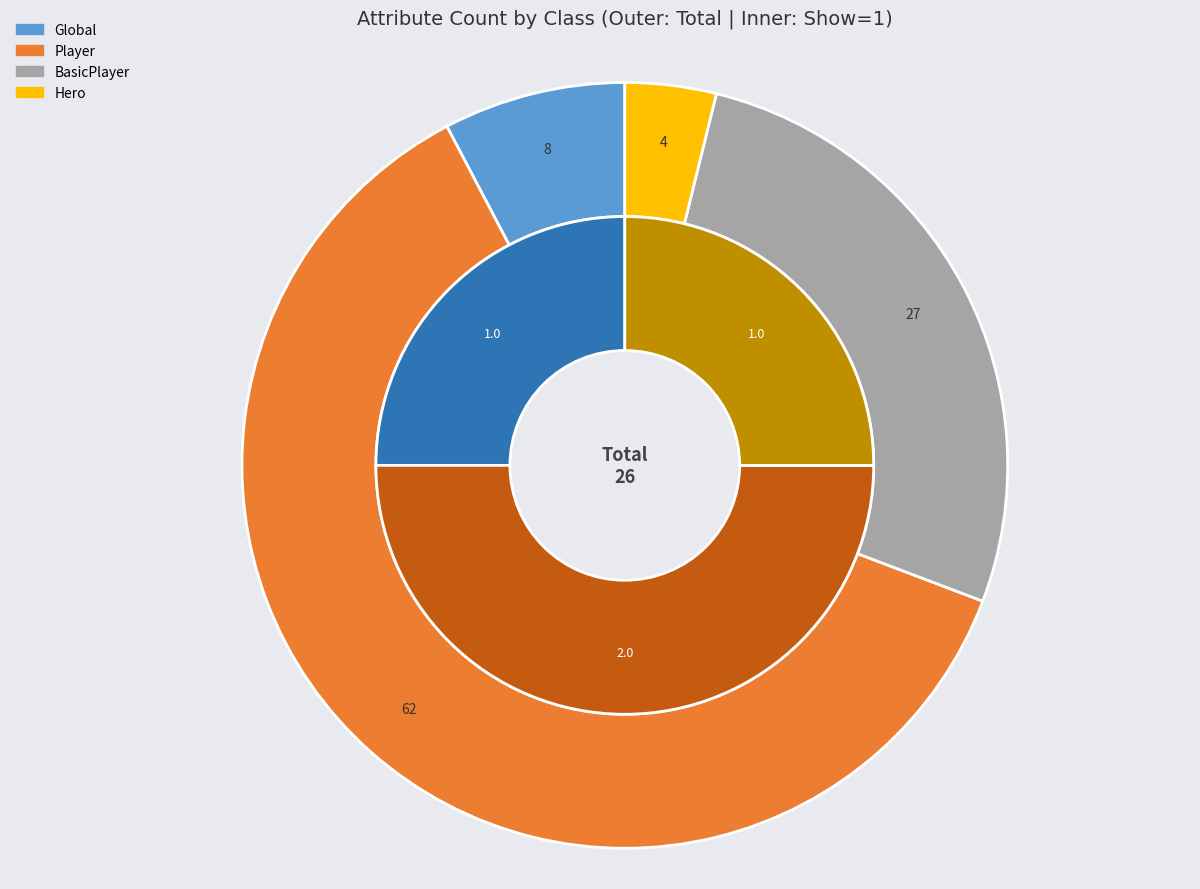

True or false: Player accounts for 1% of the total.

False